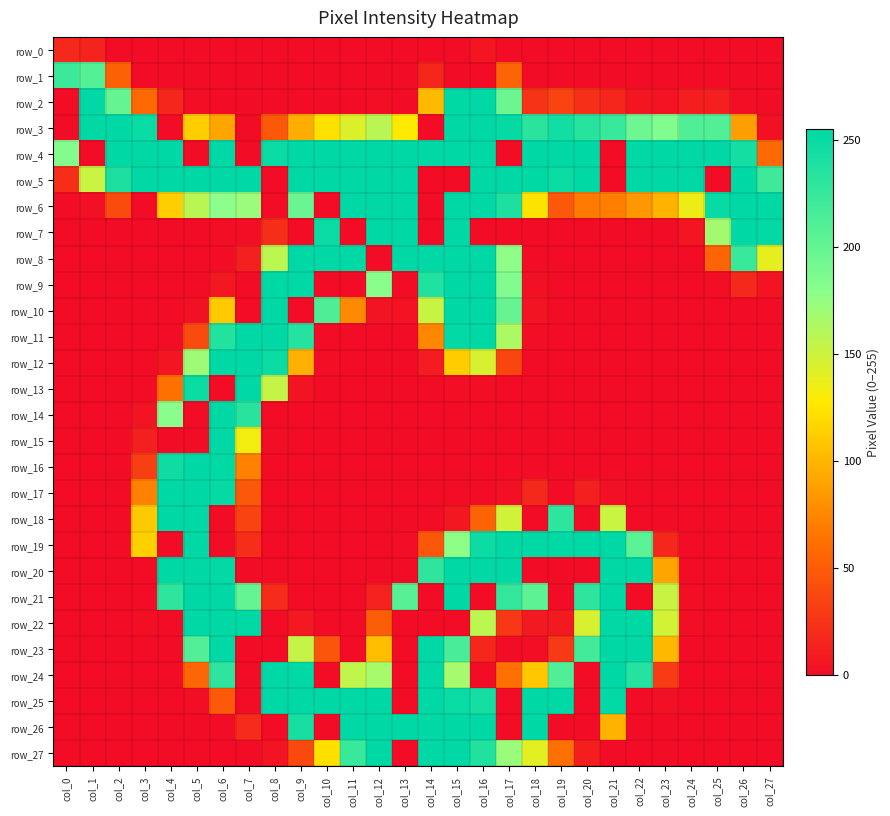

At which category is the sum across all series the highest?

col_15